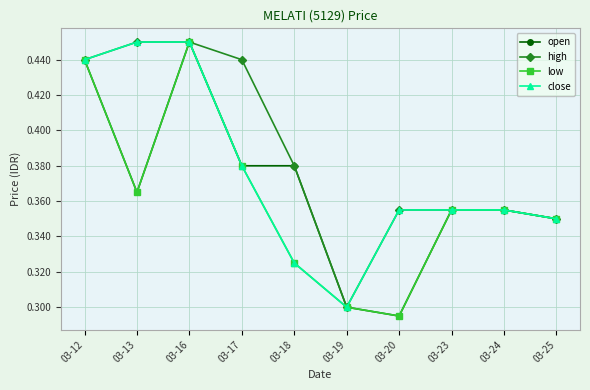

Where is low nearest to the value 0?

03-20